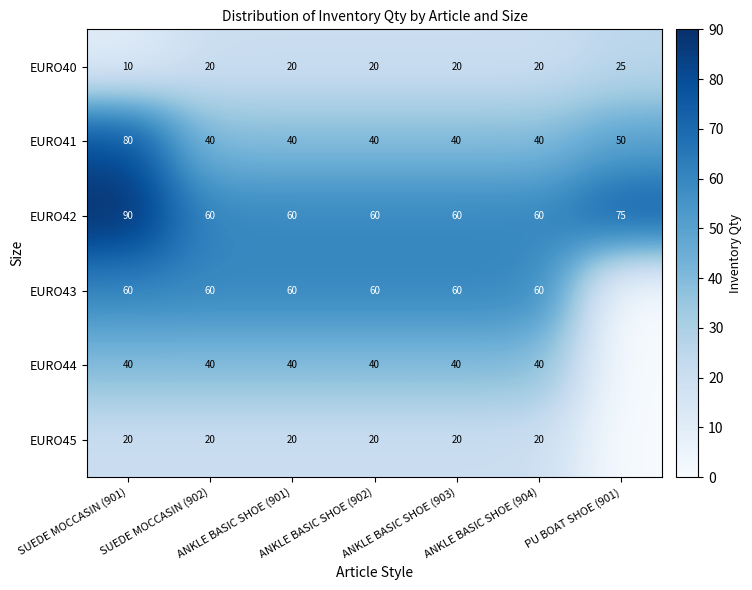

Which label corresponds to the smallest value in the chart?

PU BOAT SHOE (901)